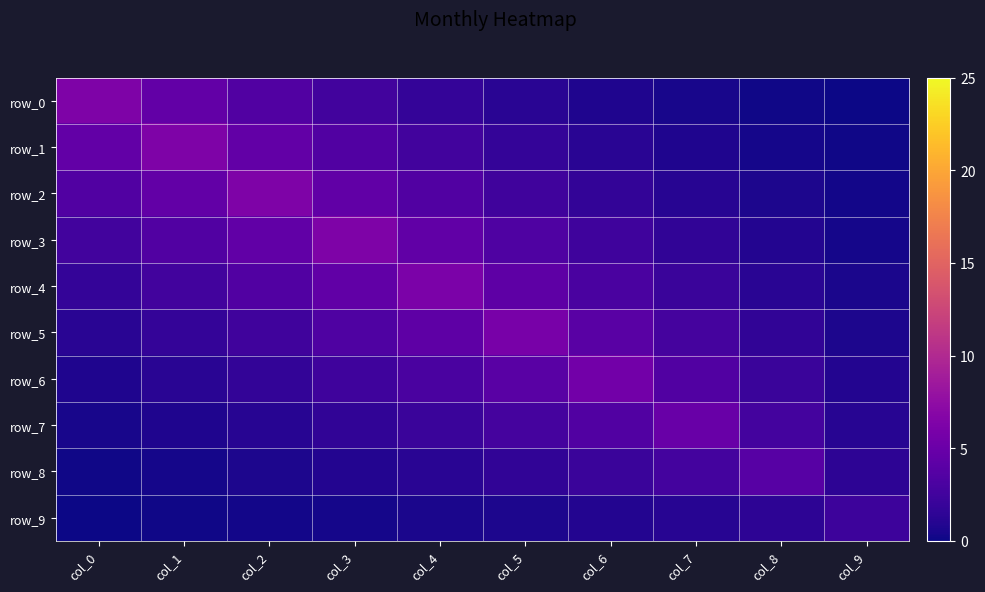

Which series has the widest spread of values?

row_0